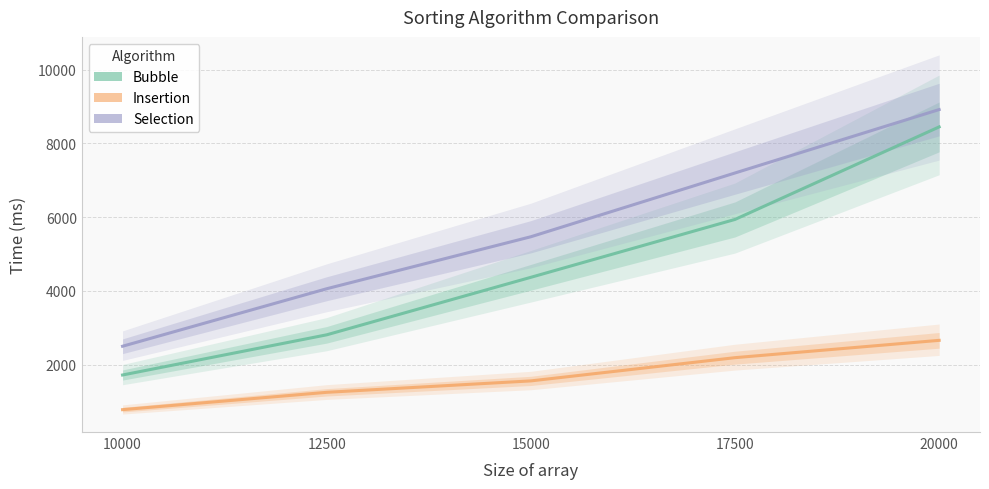

How many distinct data groups are displayed?

3